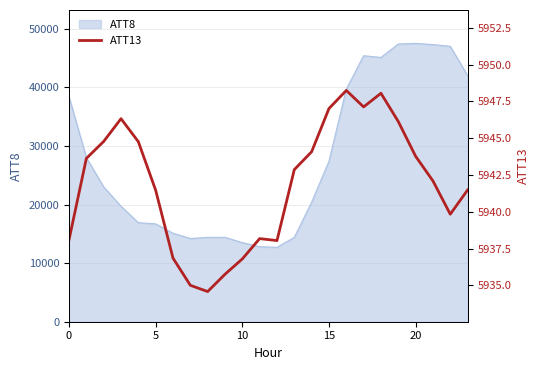

What is the label of the 12th point from the left?

11